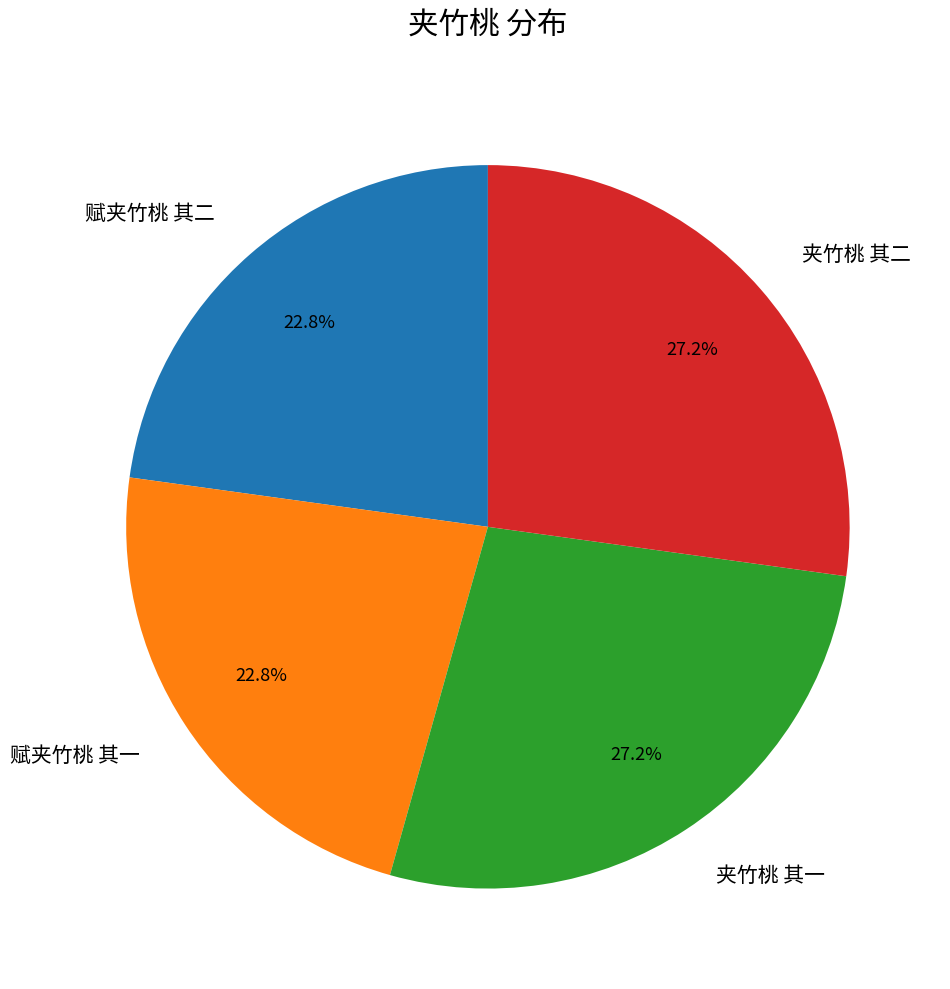

Combined, what portion of the pie is 夹竹桃 其一 and 赋夹竹桃 其二?

50.0%